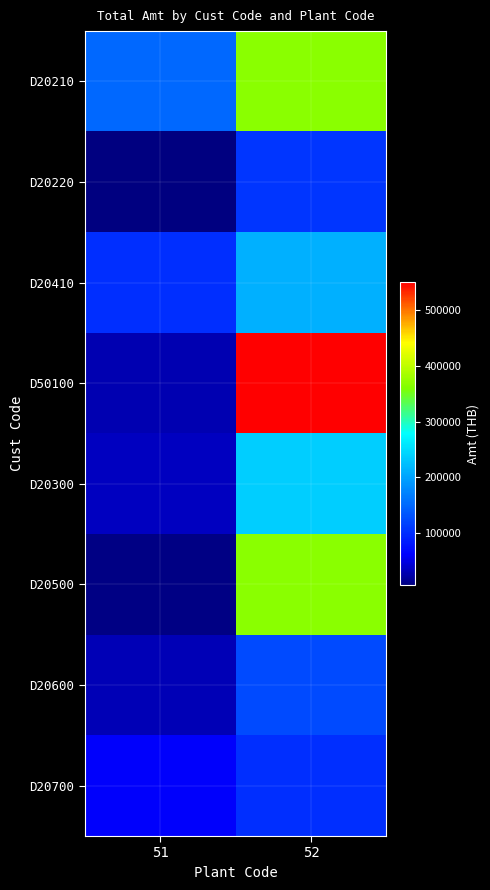

Reading left to right, transcribe all the data shown in this chart.

D20210: 51=150169.8	52=366821.3
D20220: 51=6932.4	52=107787.6
D20410: 51=101866.0	52=210803.0
D50100: 51=28940.2	52=550231.9
D20300: 51=34728.3	52=237883.0
D20500: 51=9619.2	52=366821.3
D20600: 51=30884.0	52=125478.0
D20700: 51=61767.9	52=101866.0